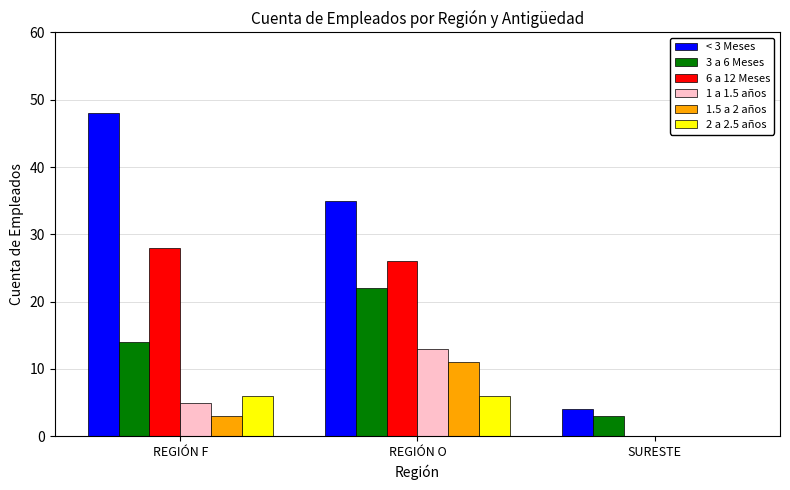

Are the bars grouped side by side (vs. stacked)?

Yes